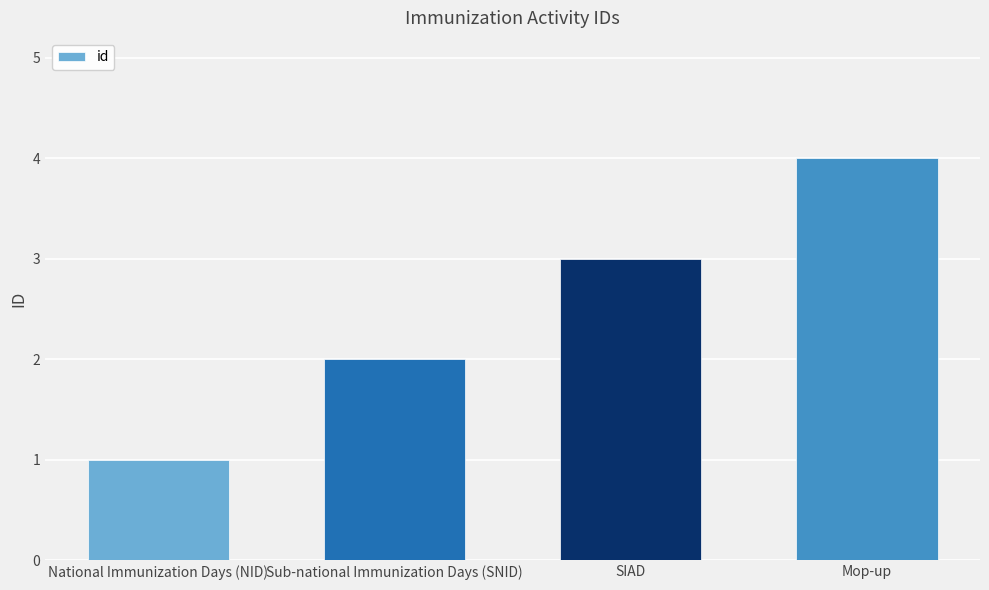

True or false: the data shows 2 at Sub-national Immunization Days (SNID).

True